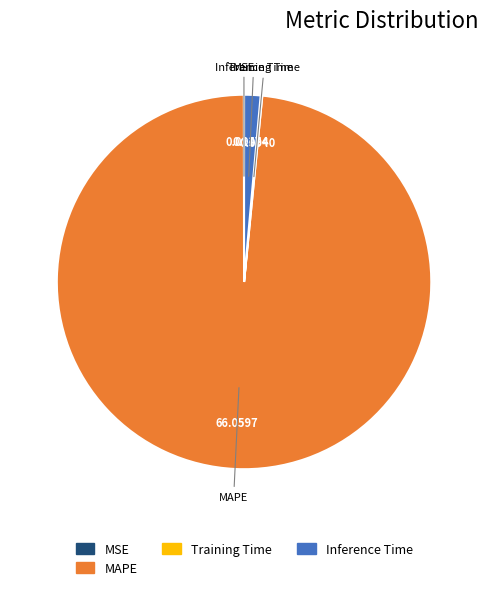

Is there any slice that represents more than half of the pie?

Yes